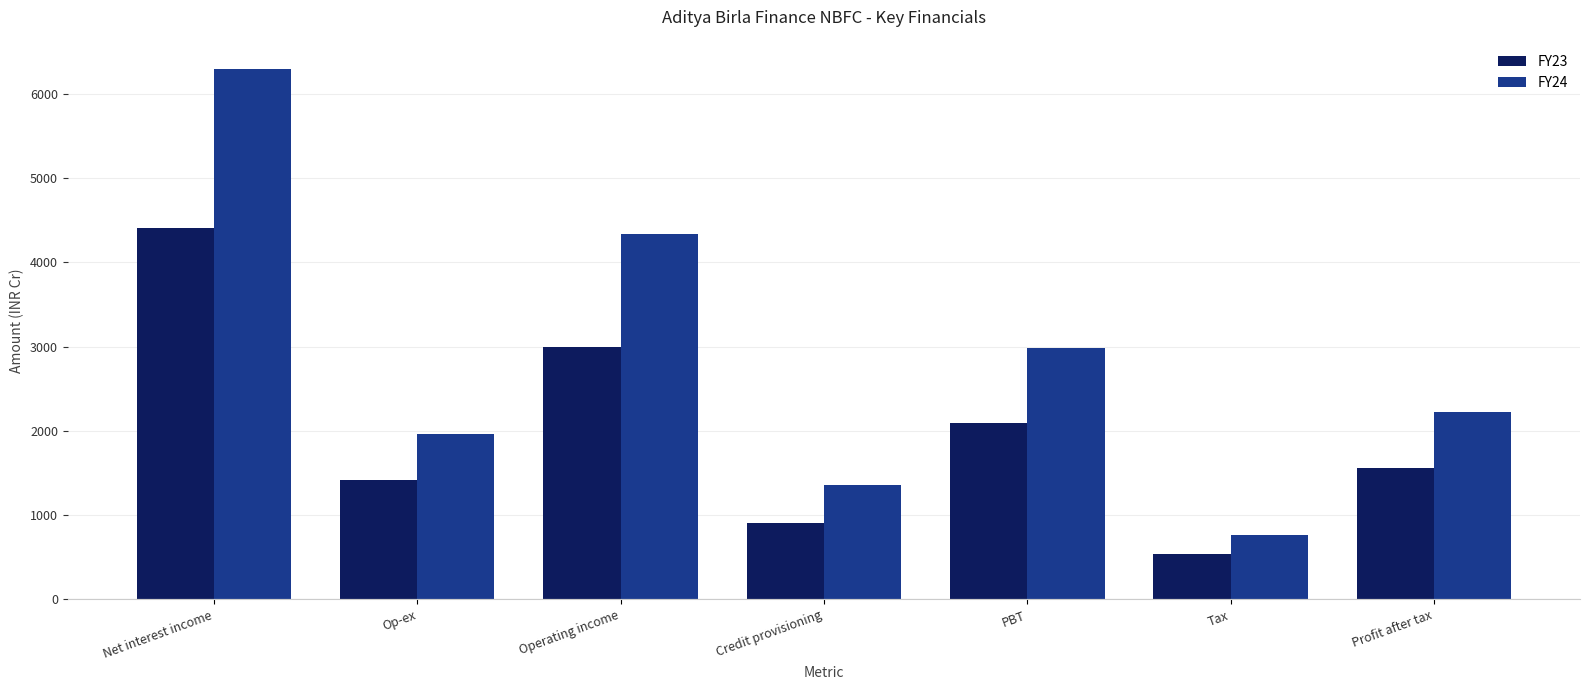

Count the number of categories in the chart.

7